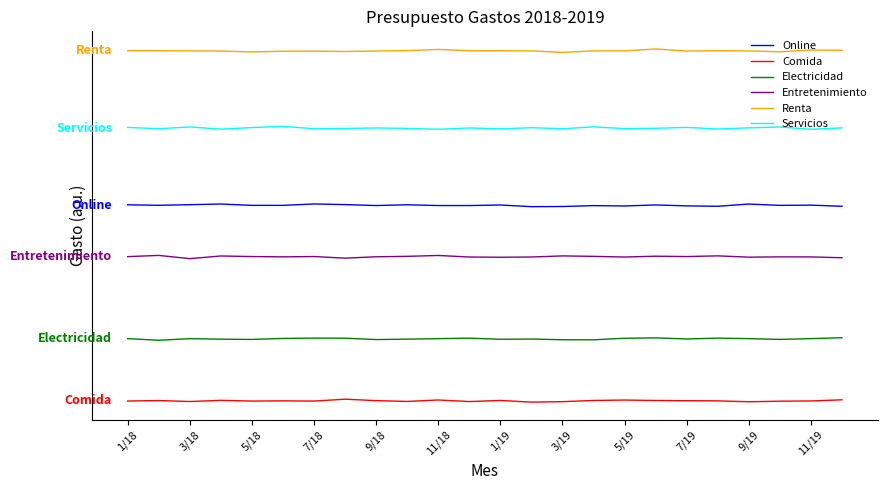

What is the difference between the maximum and minimum values in the Comida series?

57.2